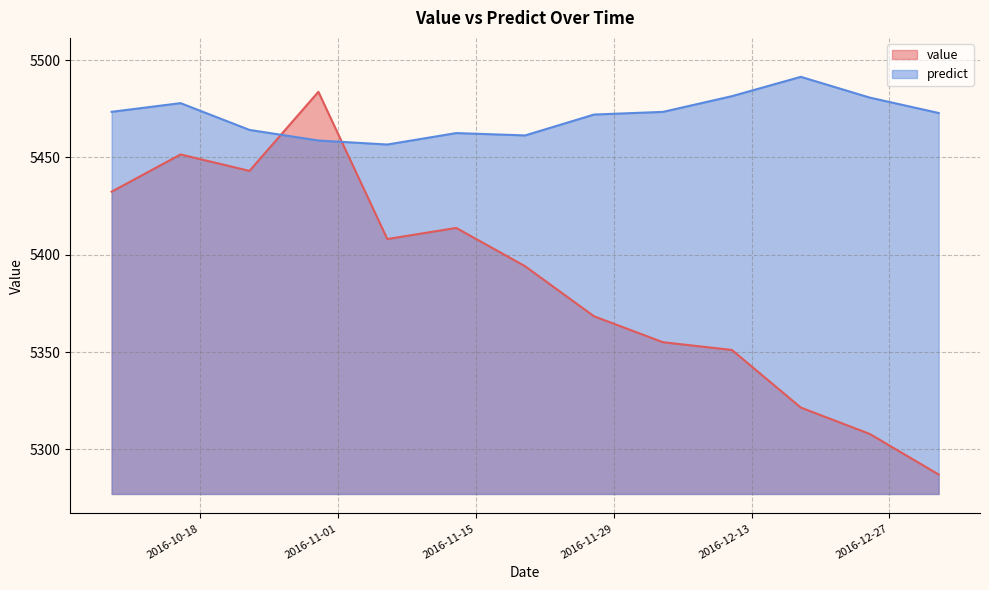

Where do value and predict first cross each other?

2016-10-23 and 2016-10-30